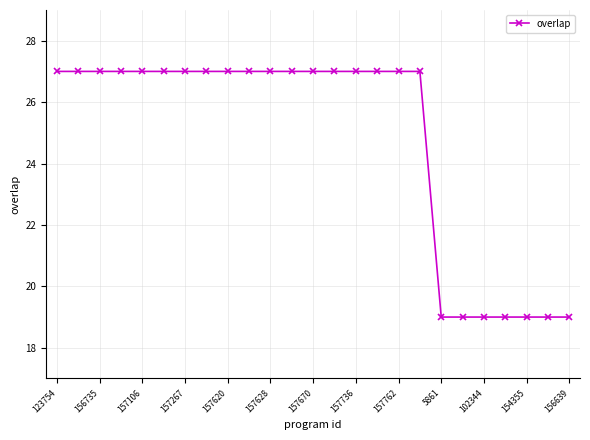

What is the greatest value displayed?

27